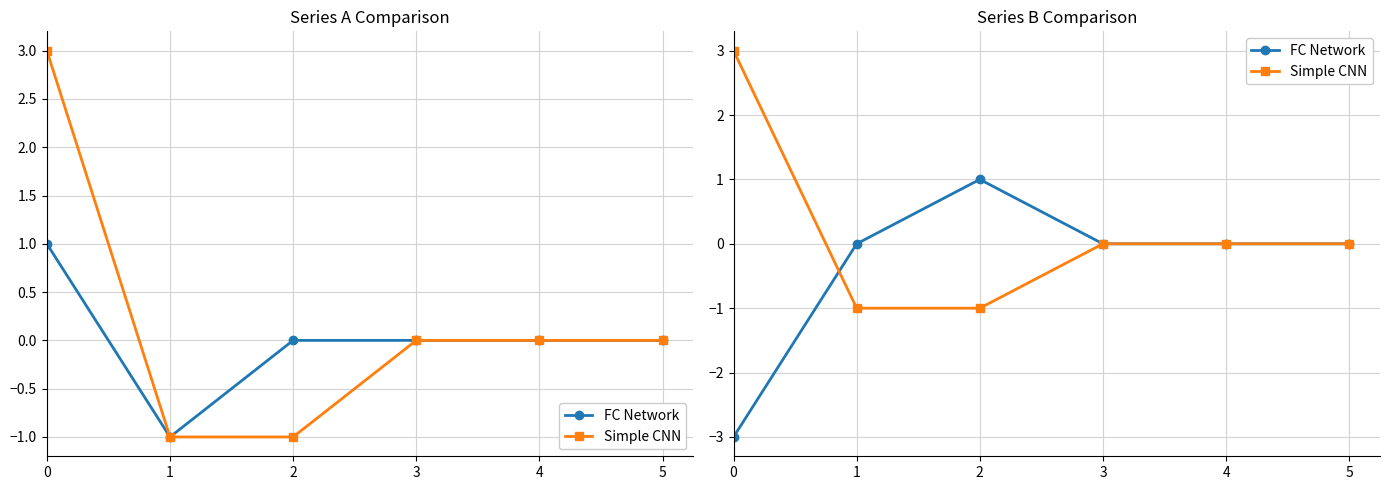

How many negative values does the Simple CNN series have?

2